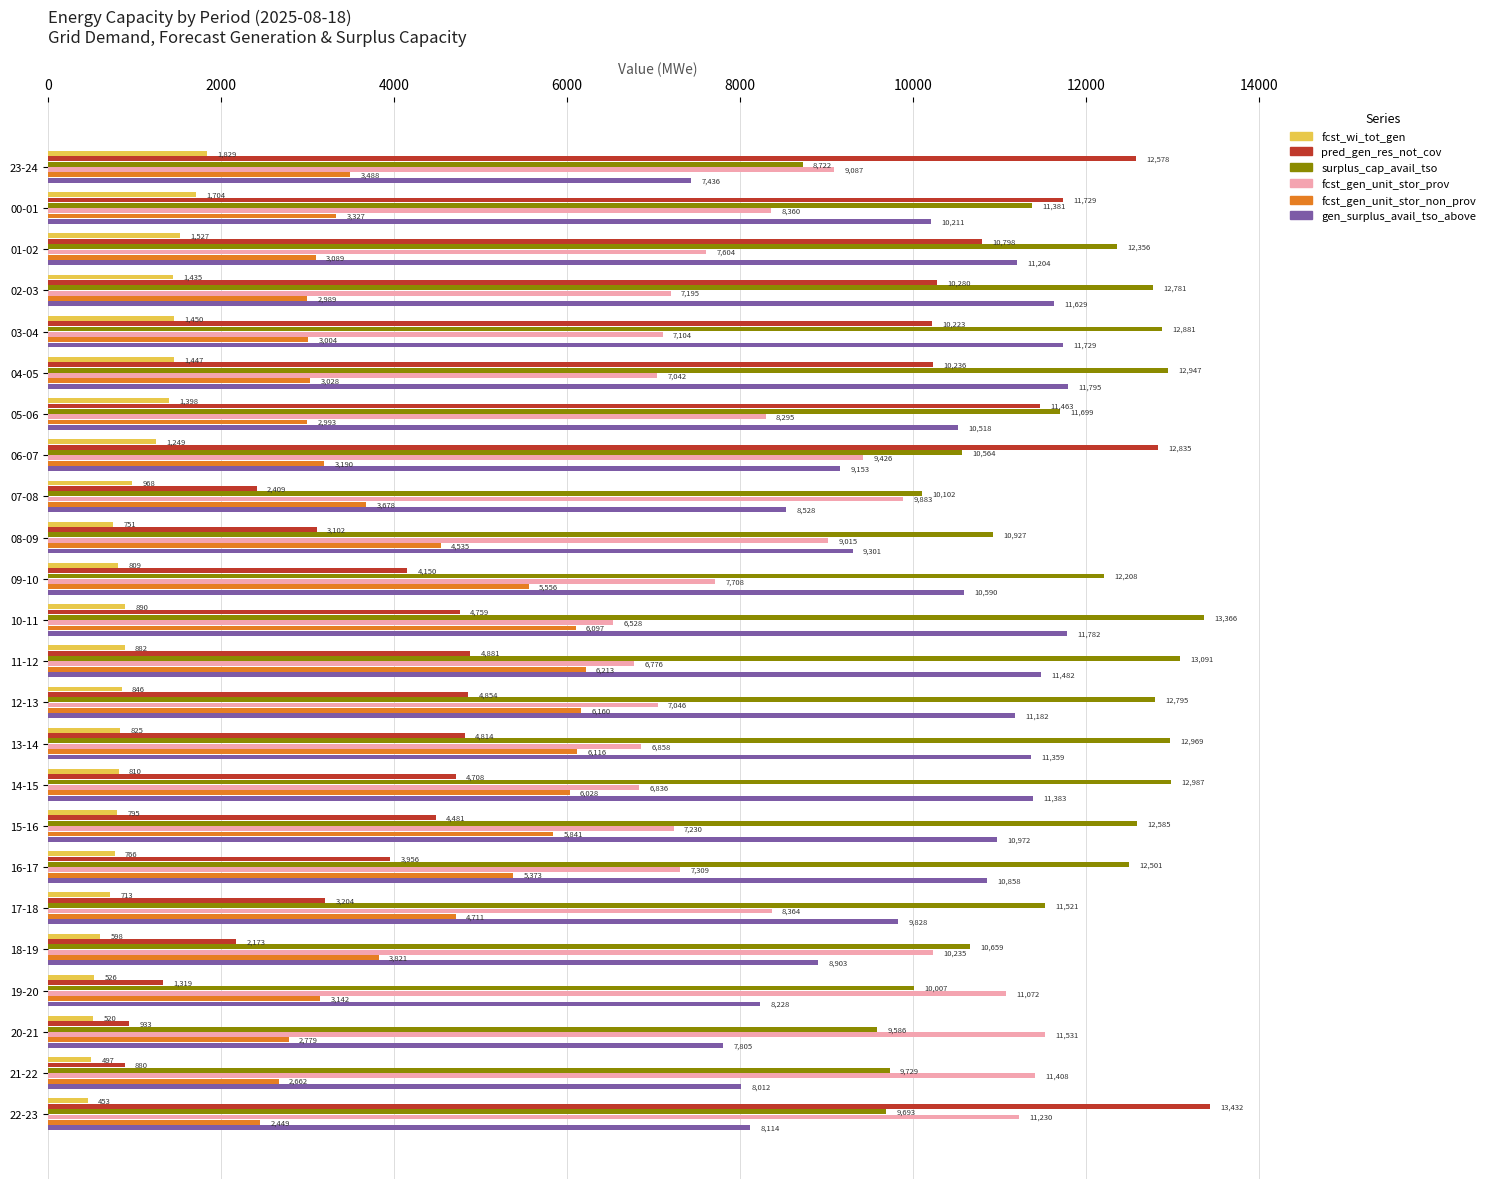

Which series has the largest range (max minus min)?

pred_gen_res_not_cov